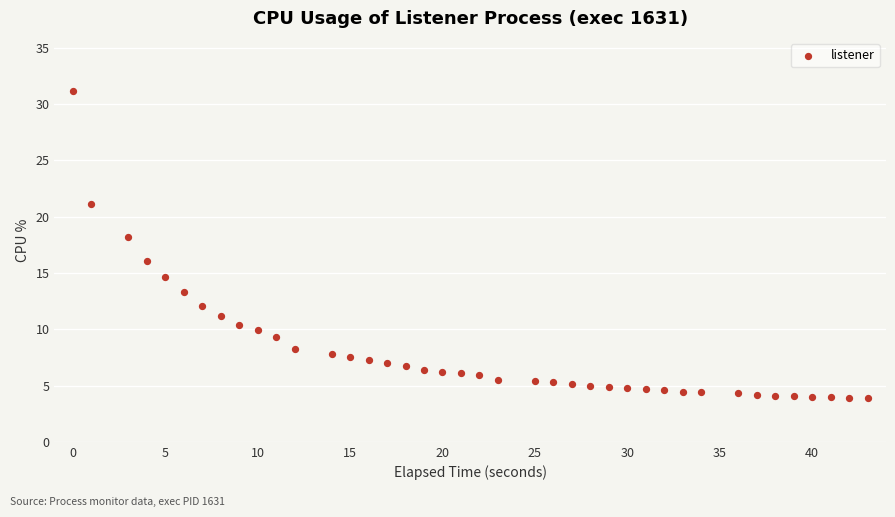

What is the range of Y values (max minus min)?

27.3